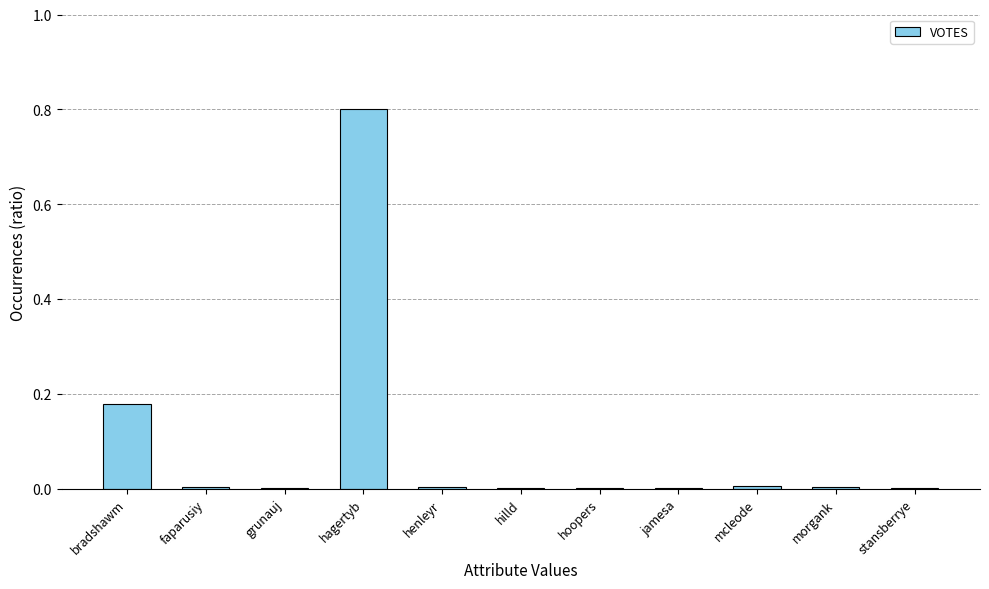

Is it true that the value at faparusiy is 0.0?

True